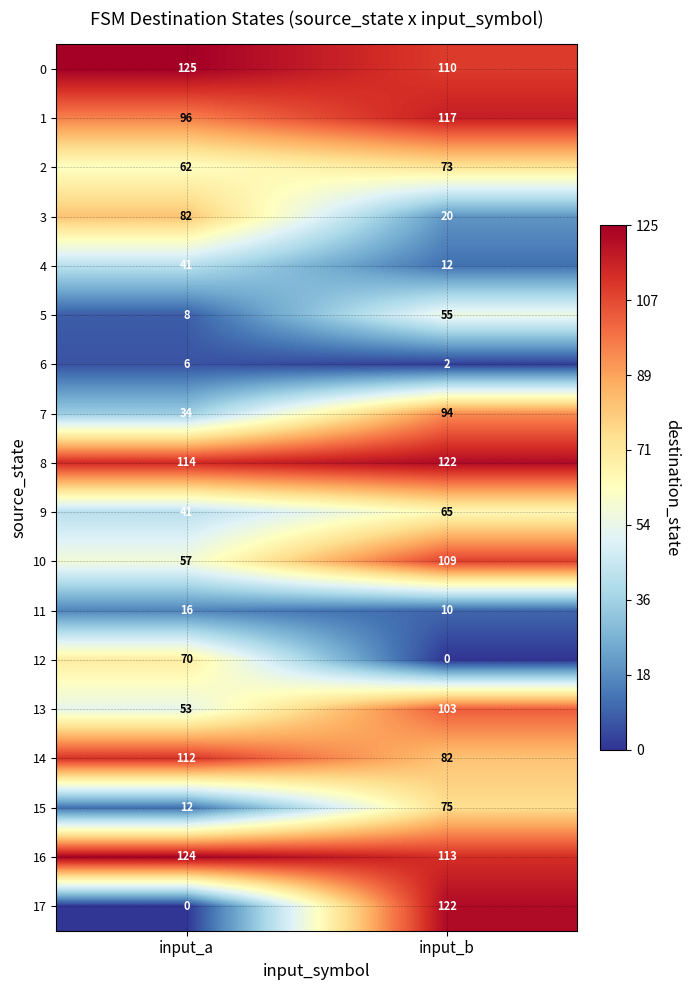

At which label is 10 closest to 83?

input_a